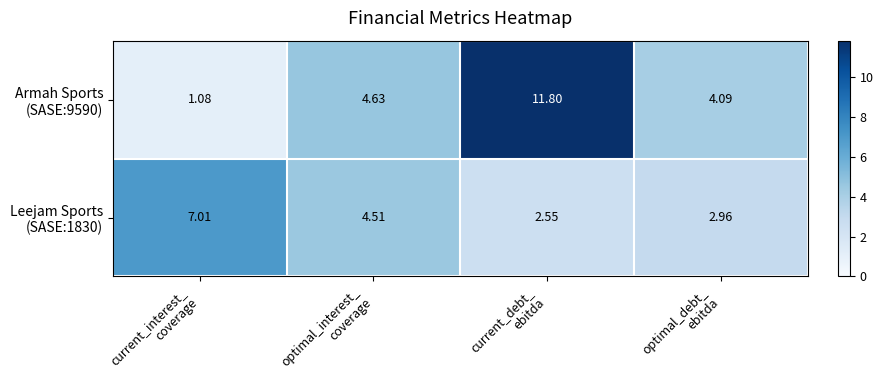

How many categories are shown in the chart?

4